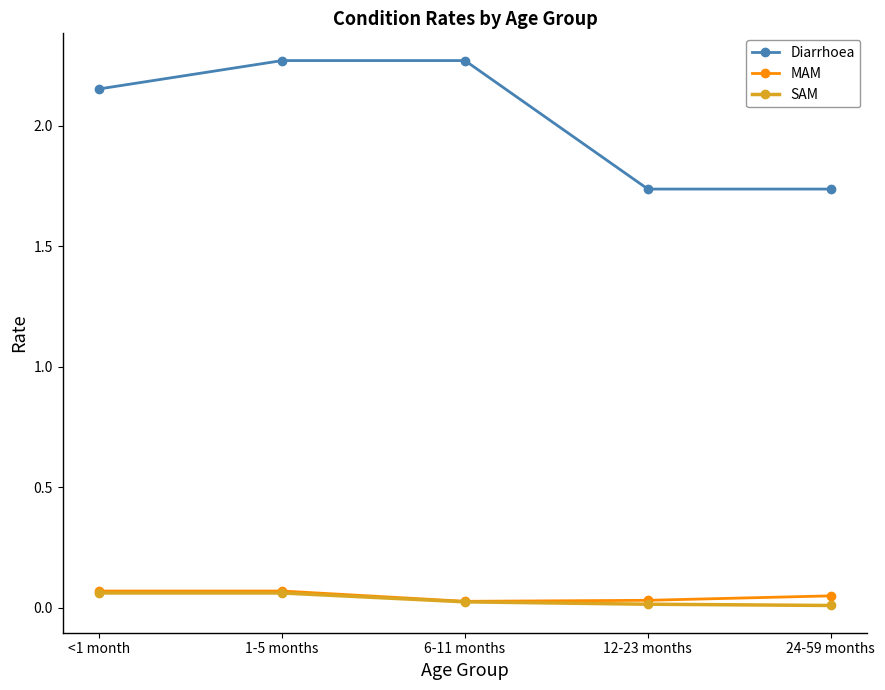

What is the total value across all series at 1-5 months?

2.4